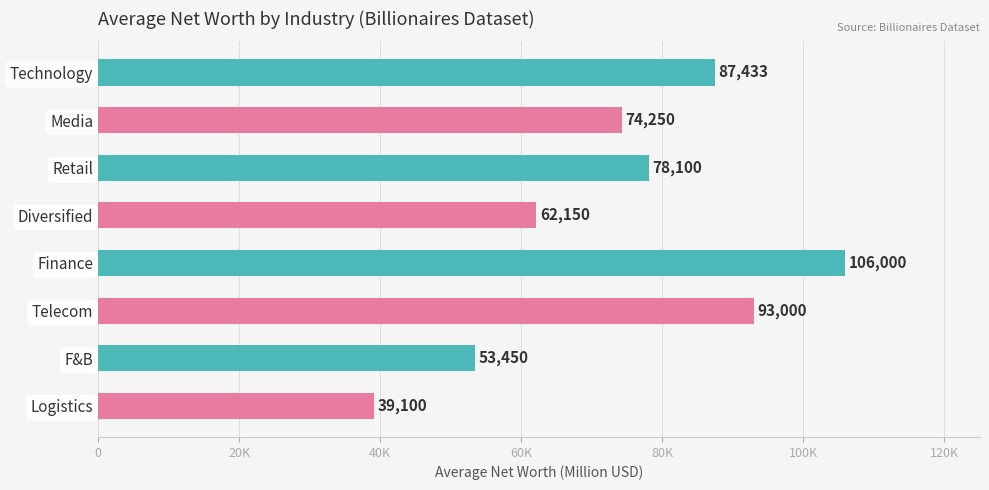

Are the bars horizontal?

Yes